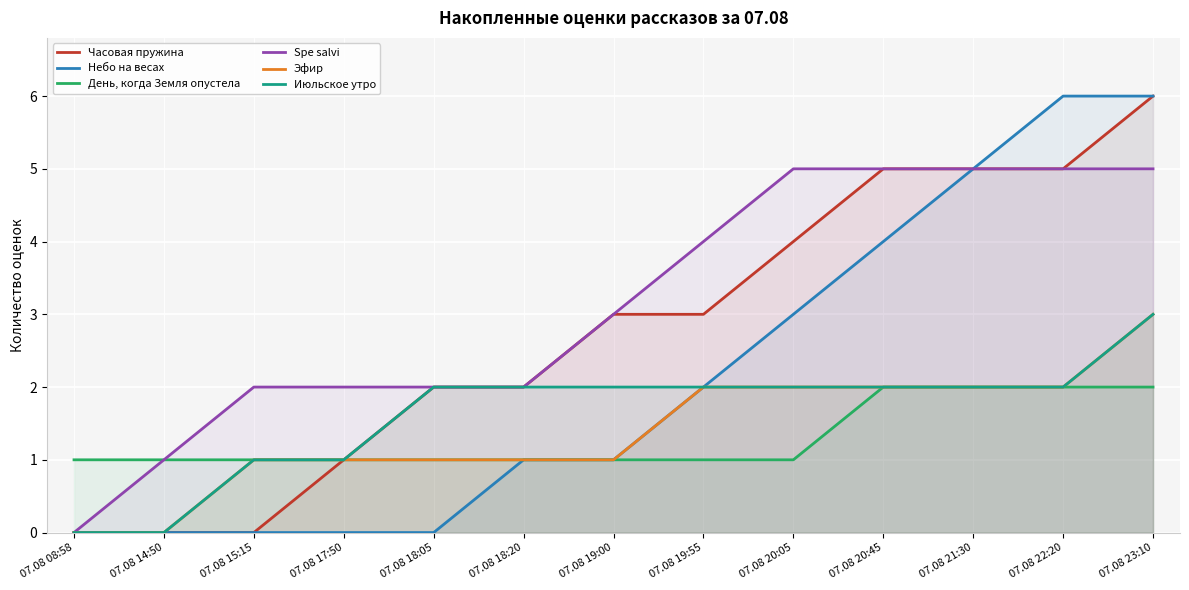

Read the Spe salvi value at 07.08 20:05.

5